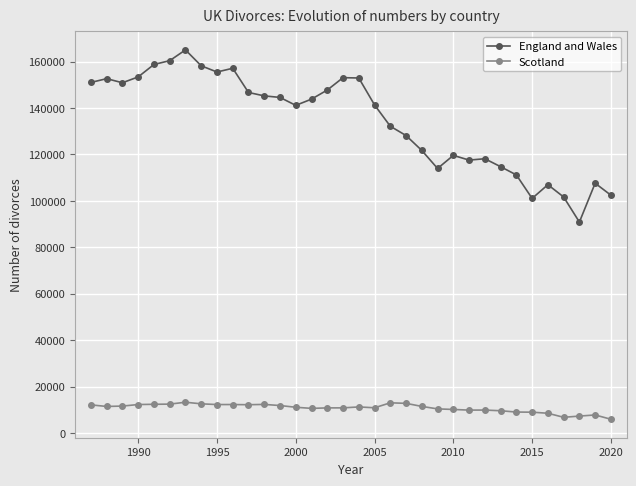

The value of England and Wales at 2000 is 91533. True or false?

False